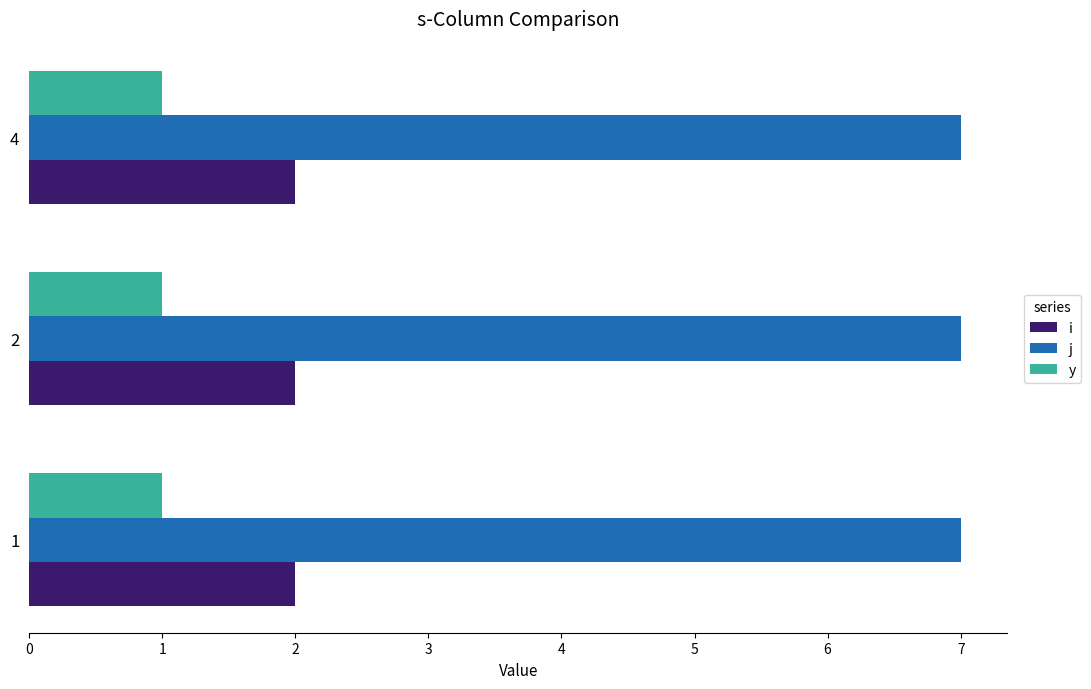

What is the sum of all i values?

6